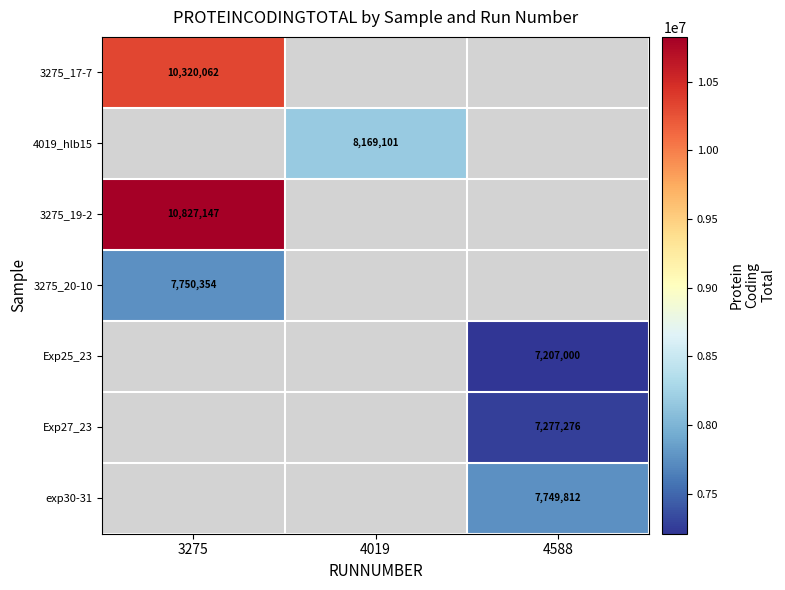

The value of 4019_hlb15 at 4019 is 8169101. True or false?

True